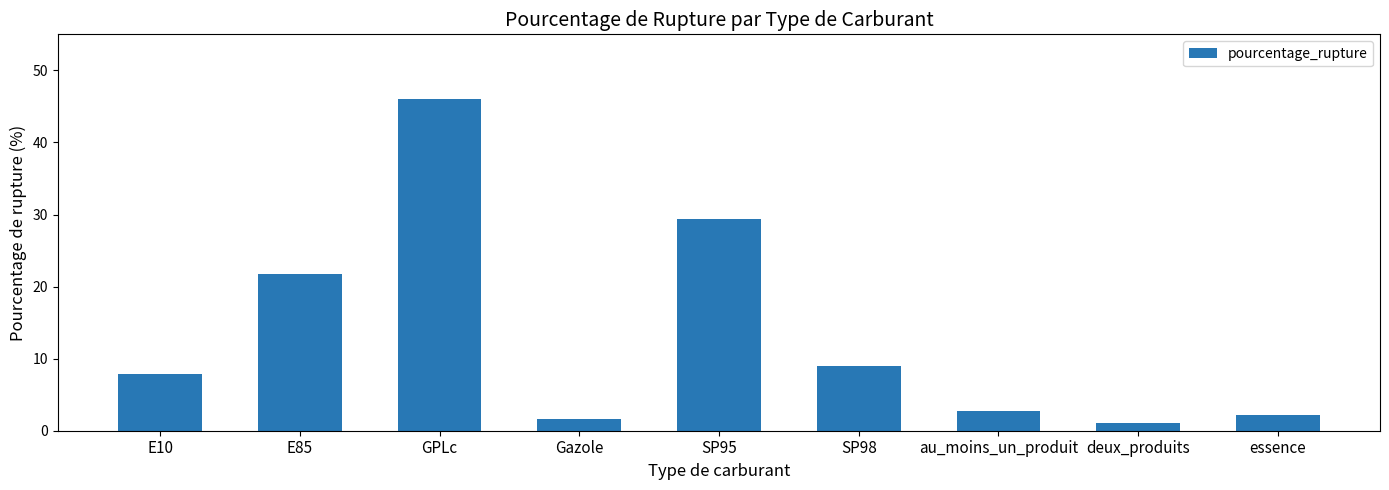

Rank the categories by value from highest to lowest.

GPLc, SP95, E85, SP98, E10, au_moins_un_produit, essence, Gazole, deux_produits